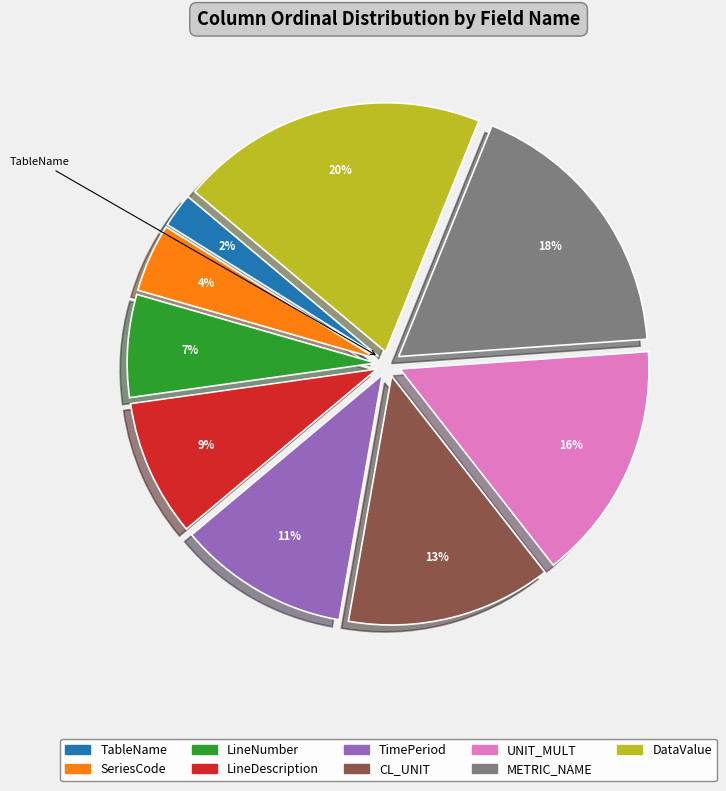

Which slice is the smallest?

TableName